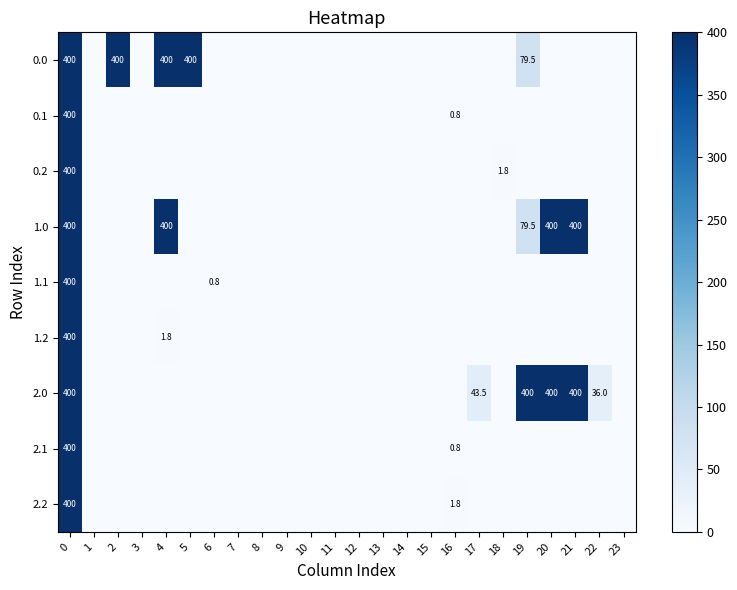

True or false: 0.2 has a value of 1.8 at 18.

True